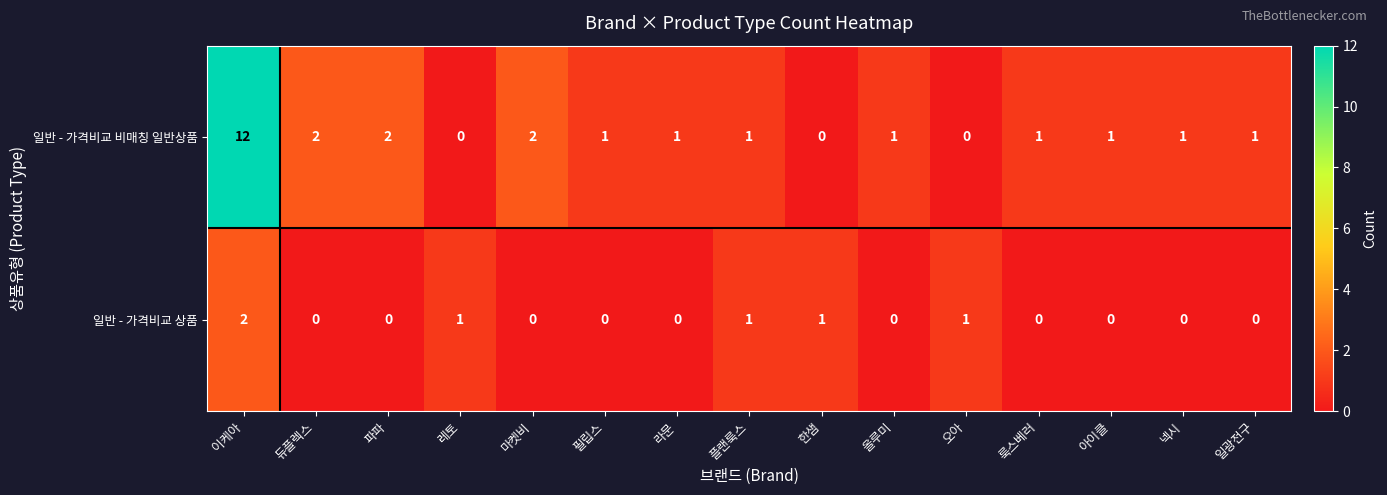

Reading left to right, what are all the values shown in this chart?

일반 - 가격비교 비매칭 일반상품: 12	2	2	0	2	1	1	1	0	1	0	1	1	1	1
일반 - 가격비교 상품: 2	0	0	1	0	0	0	1	1	0	1	0	0	0	0